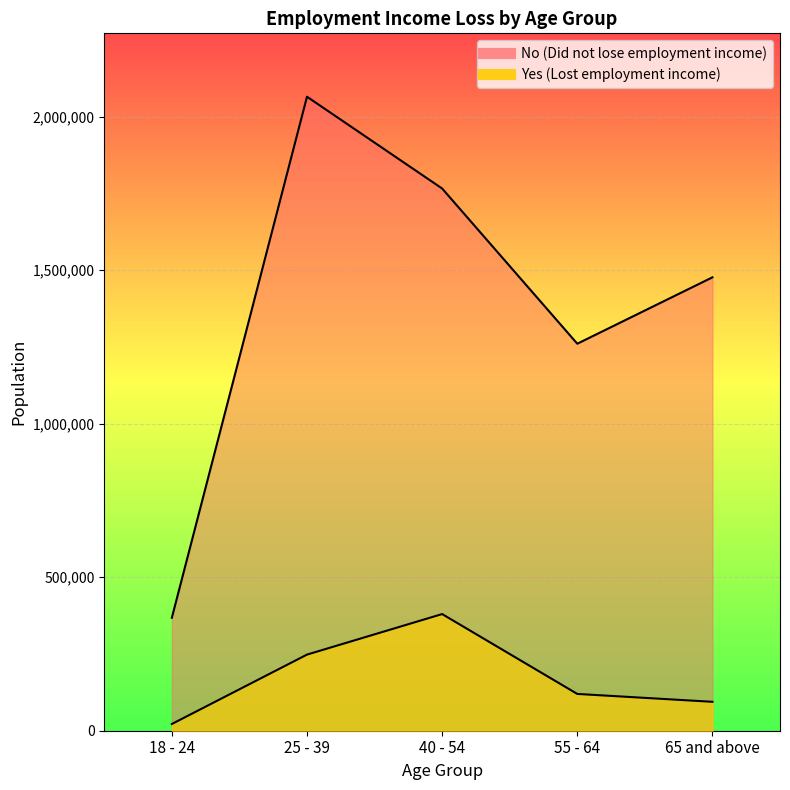

Between 65 and above and 40 - 54, which is larger?

40 - 54